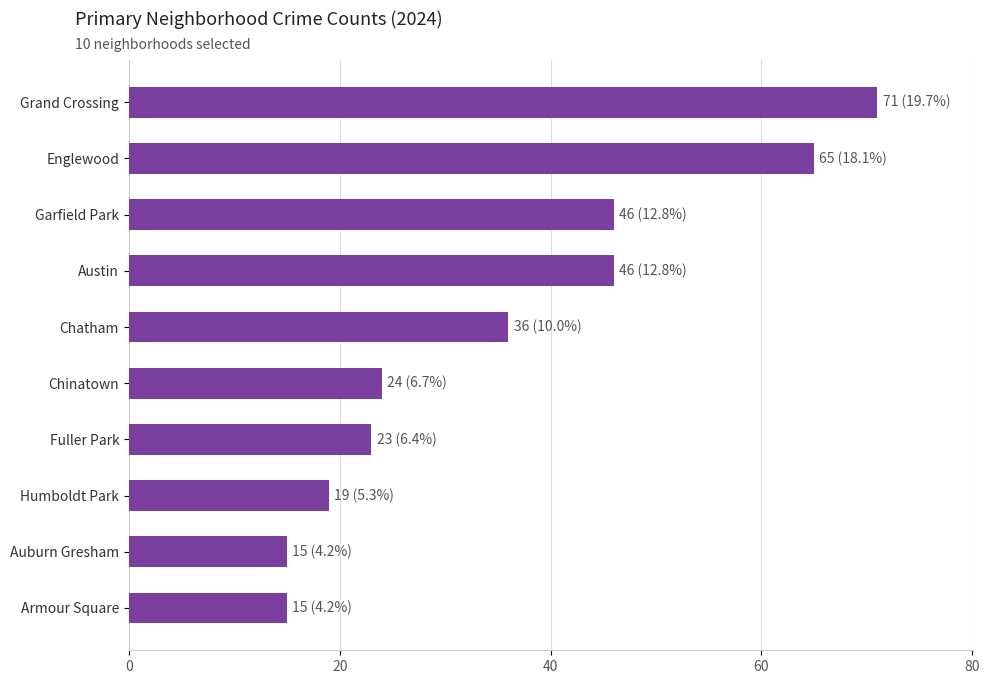

How many series are shown in this chart?

1